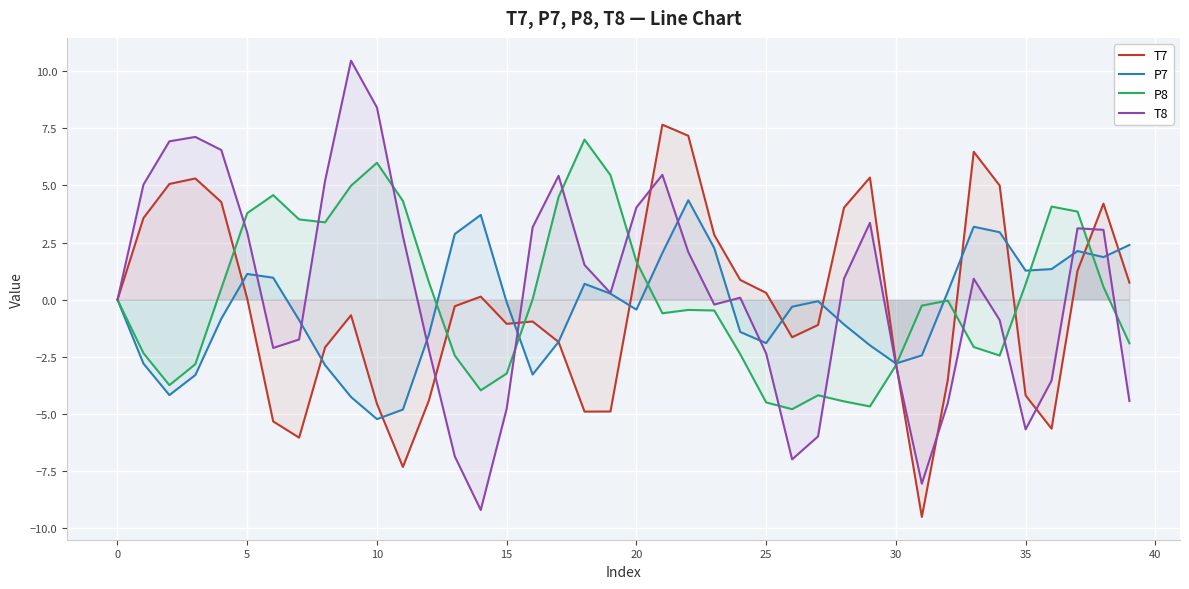

Which series has the largest range (max minus min)?

T8